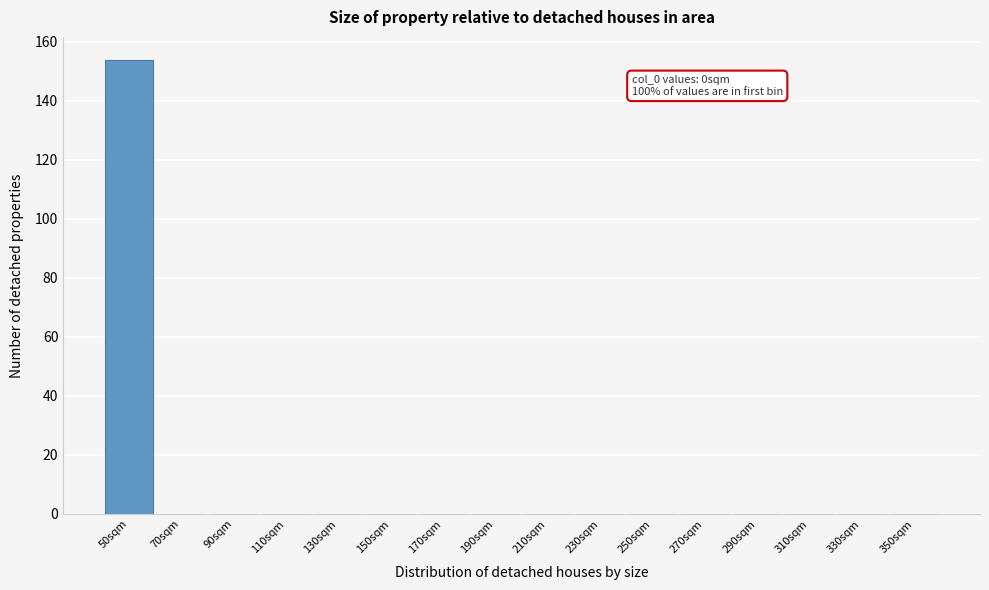

Reading left to right, extract all data points from this chart.

50sqm=154	70sqm=0	90sqm=0	110sqm=0	130sqm=0	150sqm=0	170sqm=0	190sqm=0	210sqm=0	230sqm=0	250sqm=0	270sqm=0	290sqm=0	310sqm=0	330sqm=0	350sqm=0